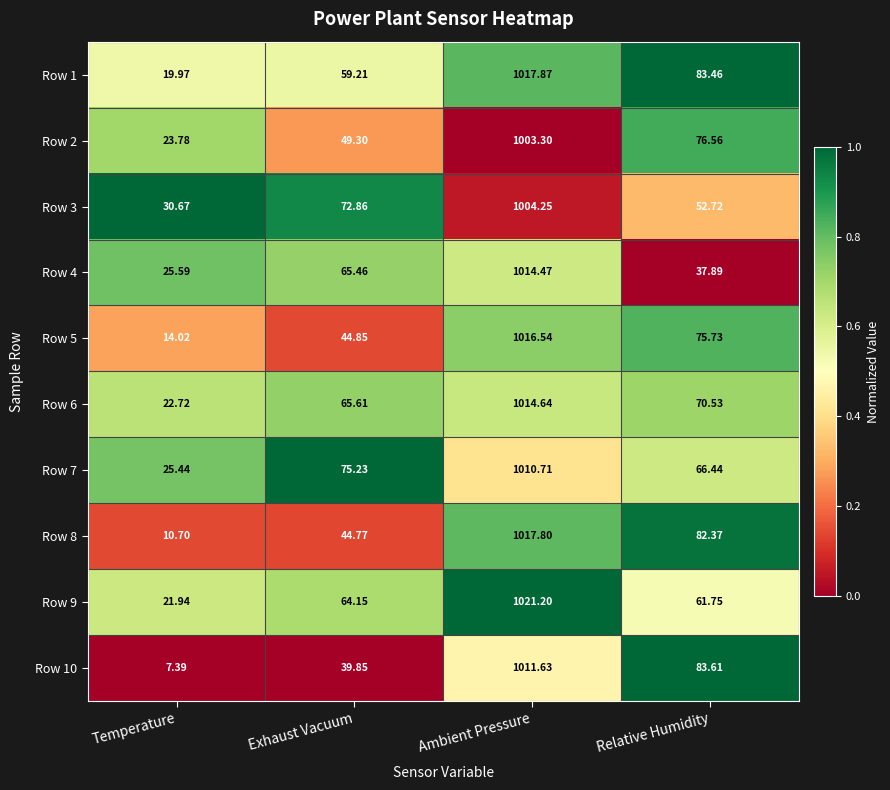

What is the greatest value displayed?

1021.2